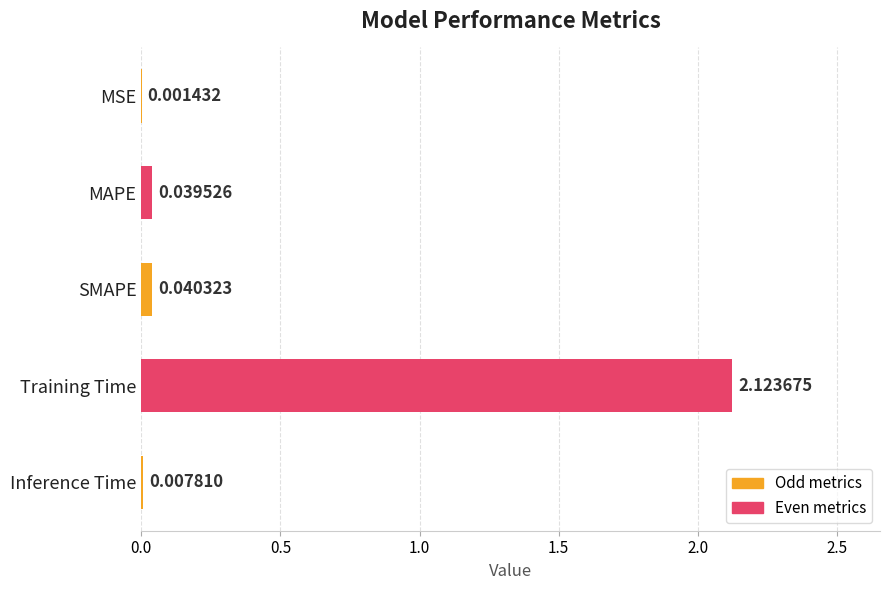

How many data points does each series have?

5